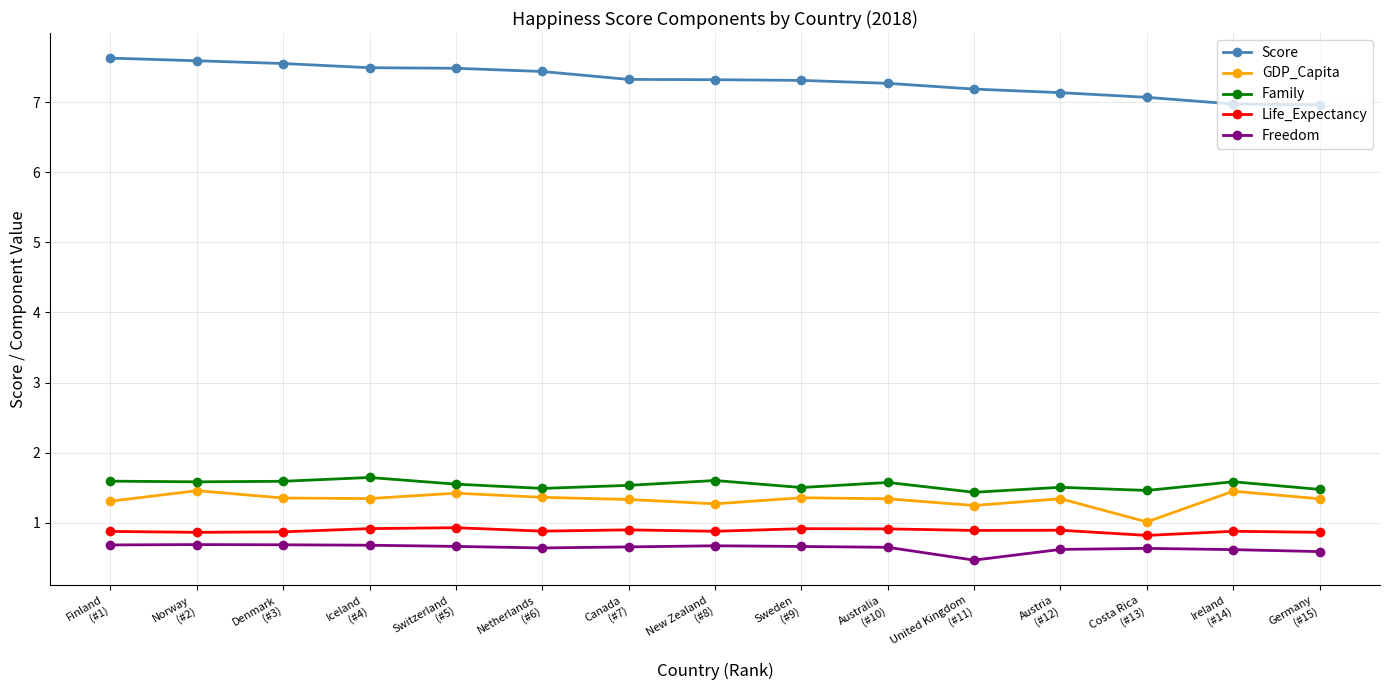

True or false: Score and Freedom intersect in this chart.

False